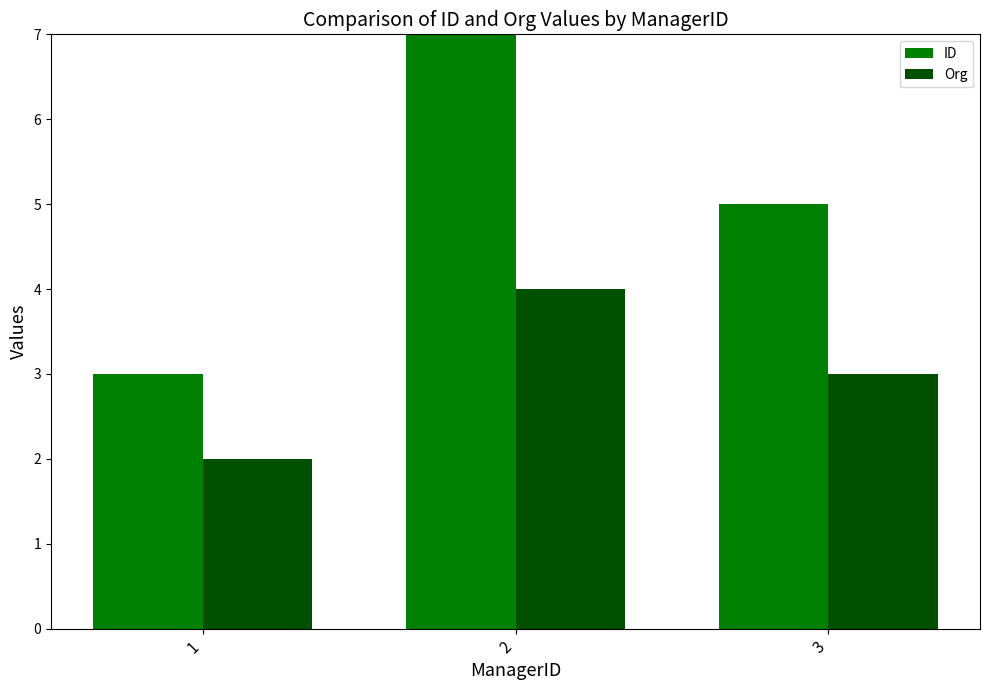

What is the sum of the ID values at 3 and 1?

8